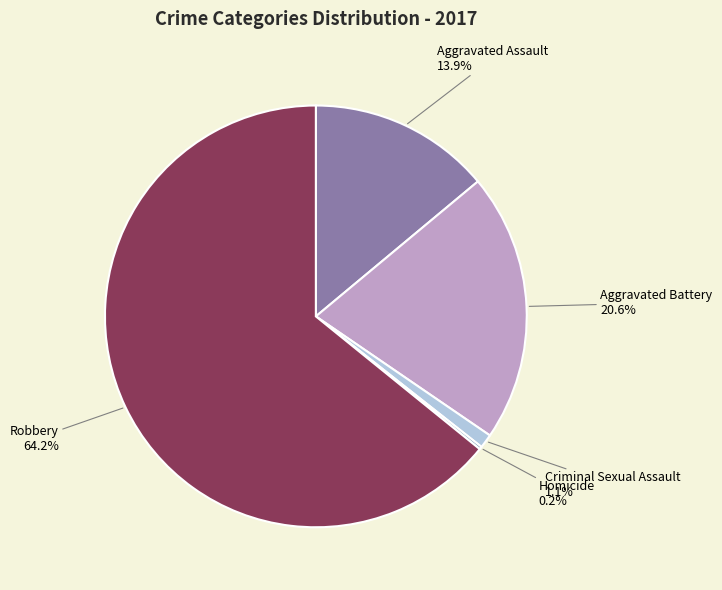

Combined, do Aggravated Battery and Aggravated Assault account for over 50%?

No